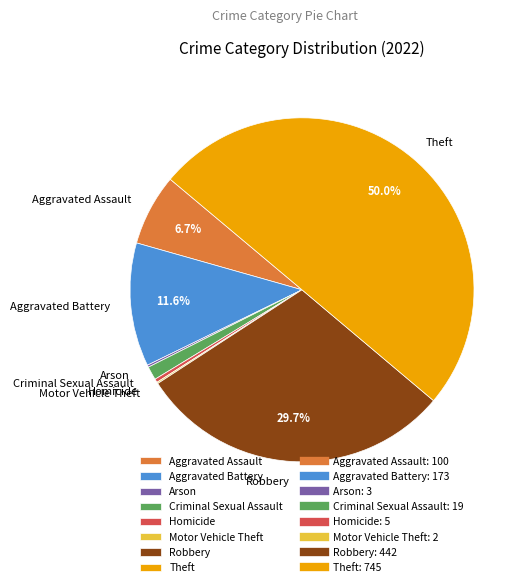

What portion of the pie excludes Aggravated Battery?

88.4%